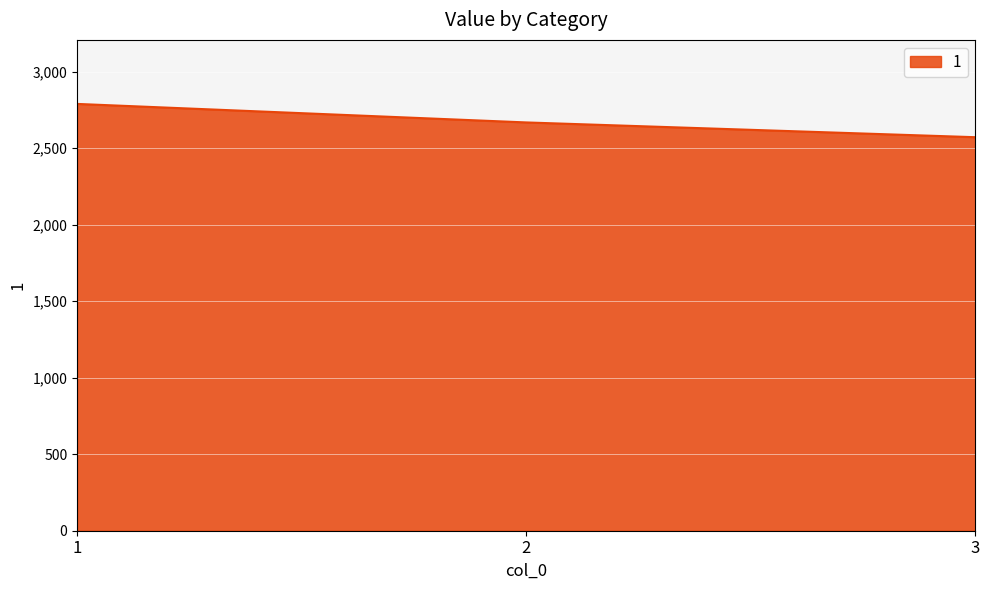

Rank the categories by value from lowest to highest.

3, 2, 1